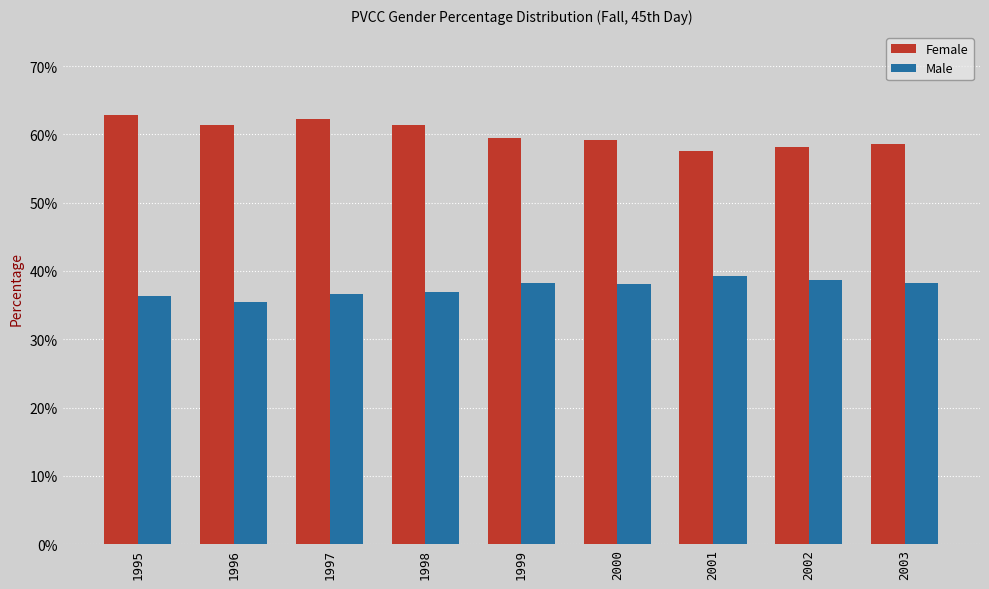

What is the lowest value of the Female series?

0.6